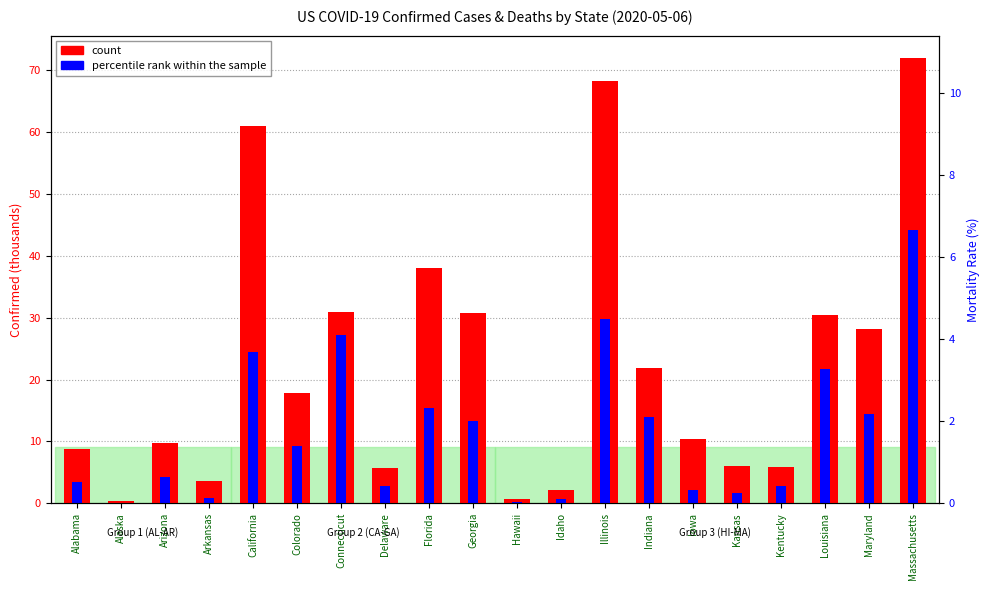

List the series in order of their peak value, highest first.

count, percentile rank within the sample